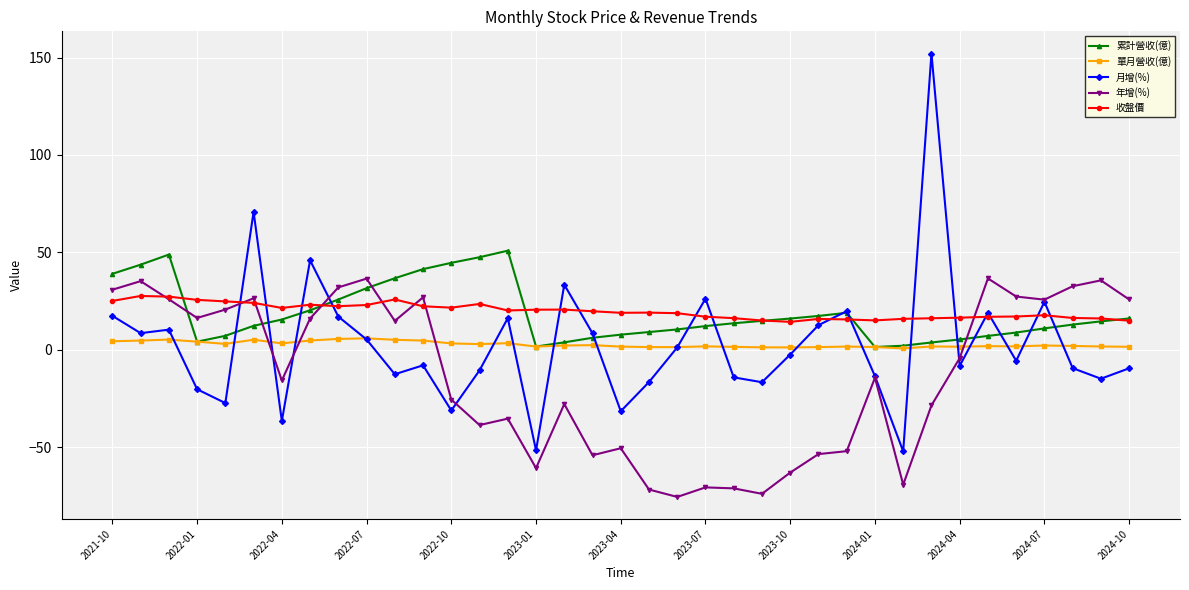

True or false: 收盤價 and 單月營收(億) cross at least once.

False